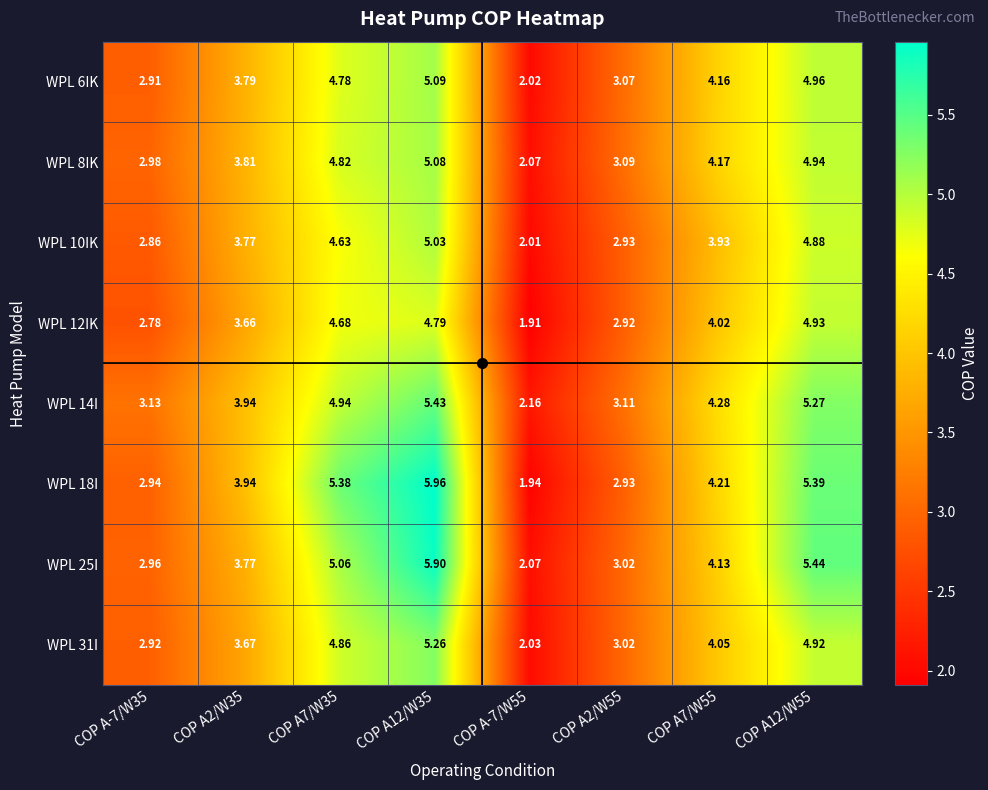

How many values in the WPL 10IK series exceed 3?

5